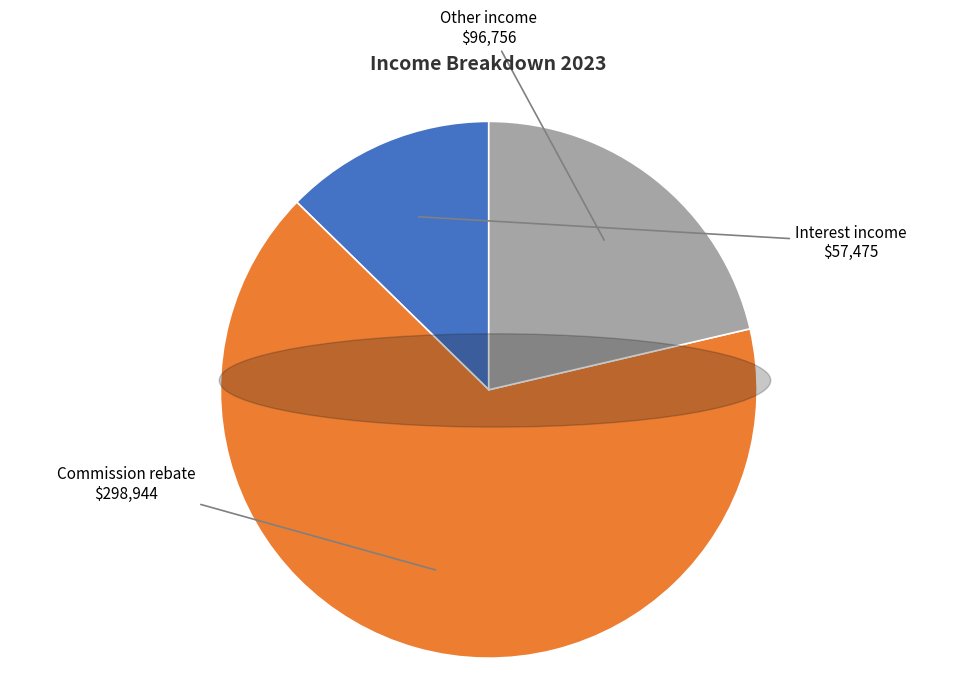

Combined, do Interest income and Commission rebate account for over 50%?

Yes